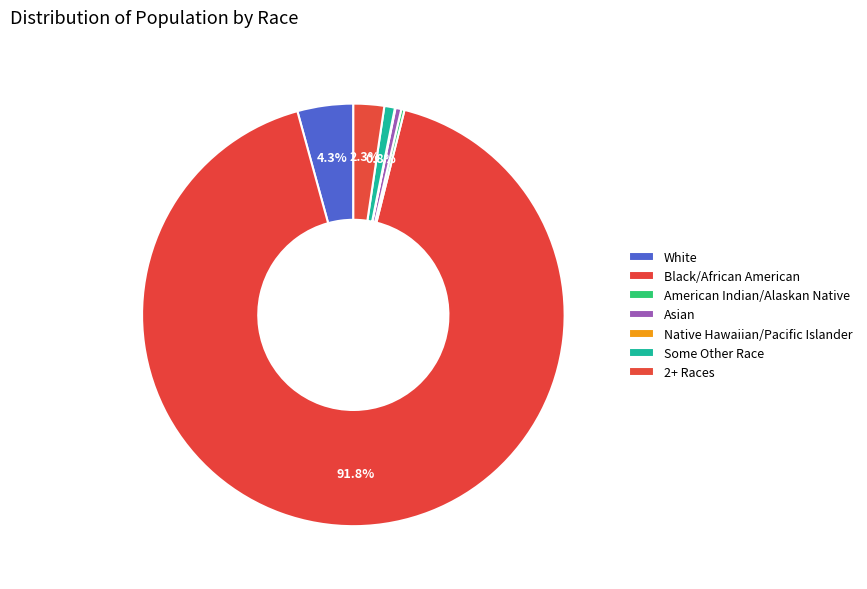

Does any single category account for the majority?

Yes